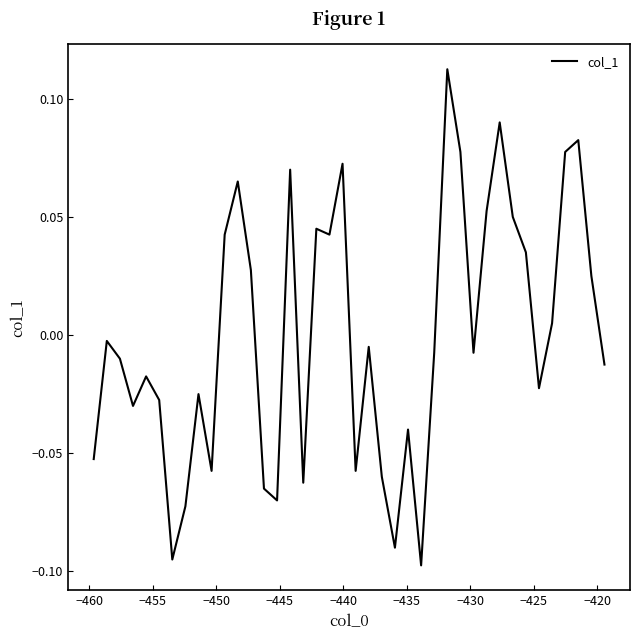

Does the chart display data point markers on the line(s)?

No